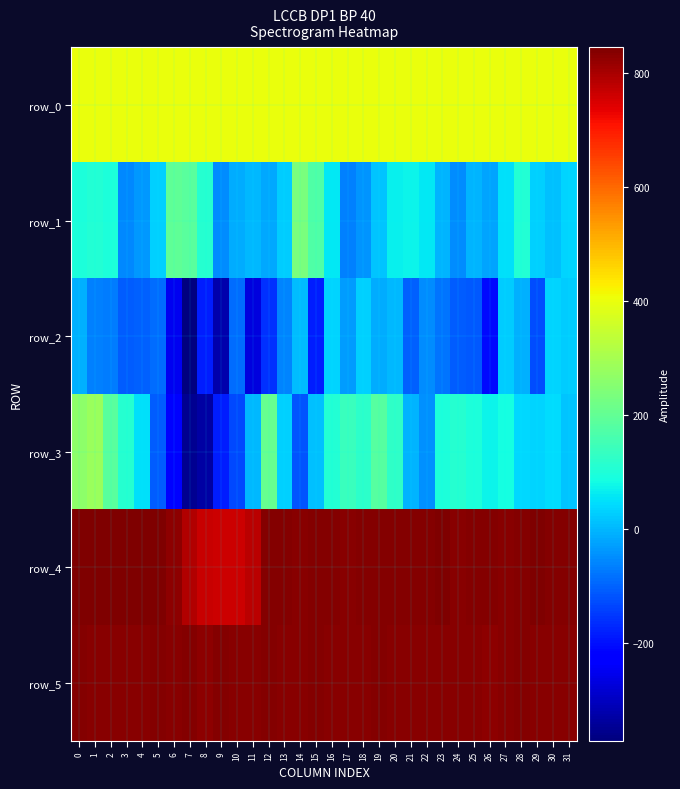

The row_5 series shows 834.0 at 1. True or false?

True